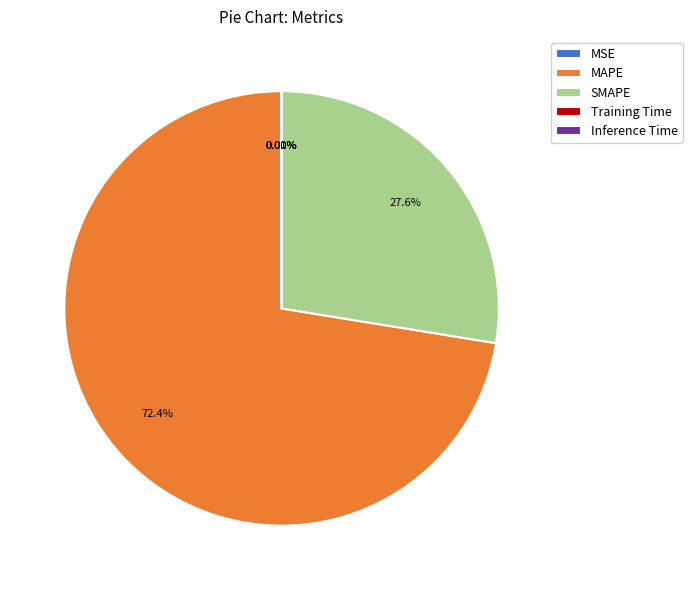

Which slice is the largest?

MAPE